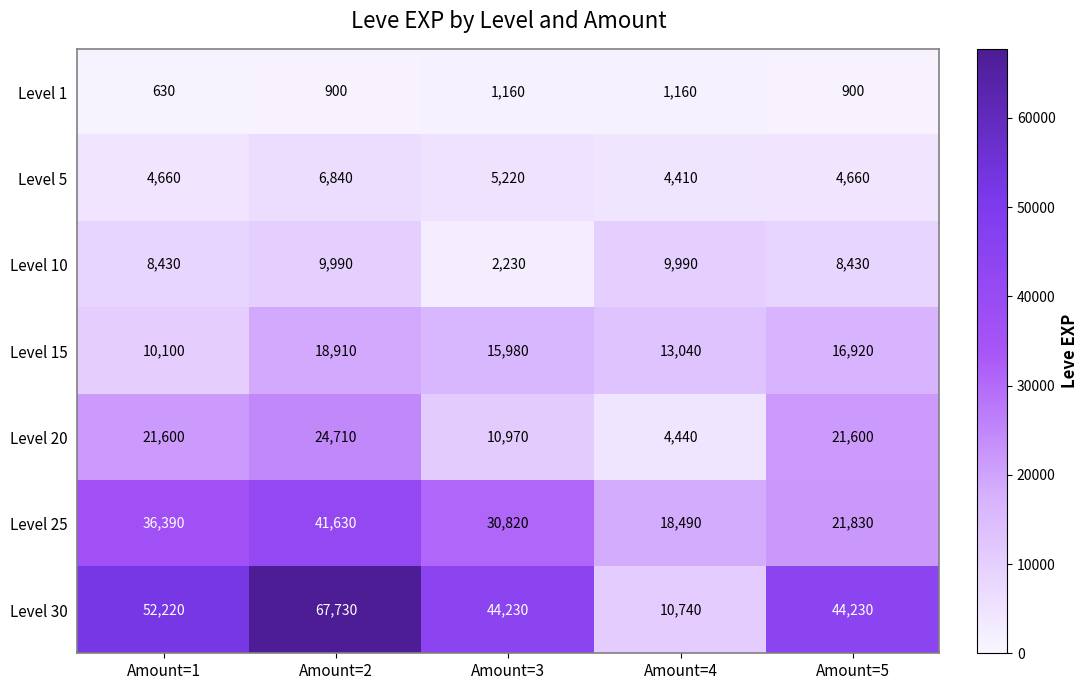

Rank the series at Amount=2 from lowest to highest value.

Level 1, Level 5, Level 10, Level 15, Level 20, Level 25, Level 30